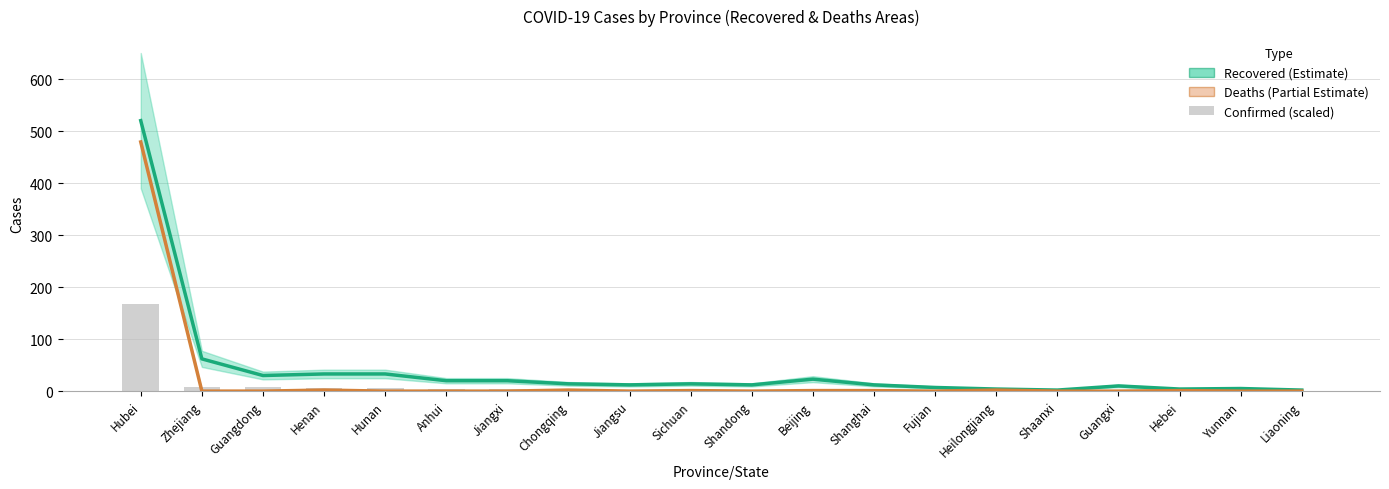

The Recovered (Estimate) series shows 7 at Fujian. True or false?

True